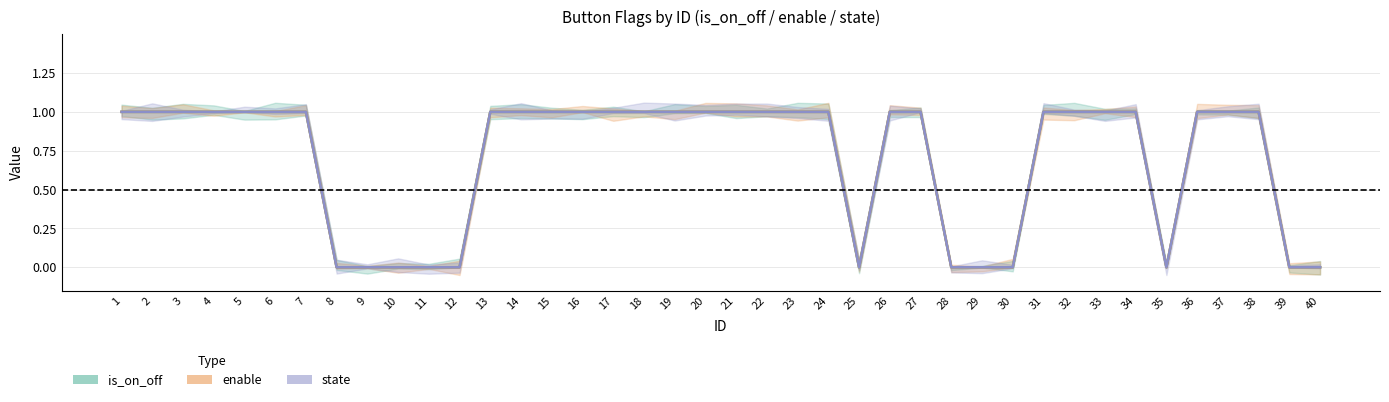

Does the chart have visible grid lines?

Yes